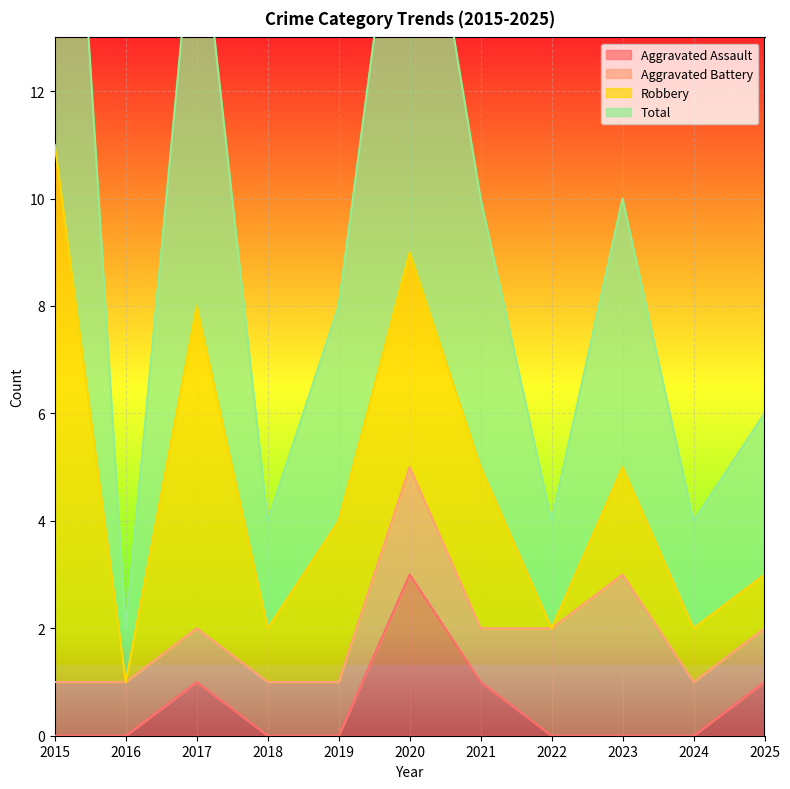

Rank the categories by Total value from highest to lowest.

2015, 2020, 2017, 2021, 2023, 2019, 2025, 2018, 2022, 2024, 2016